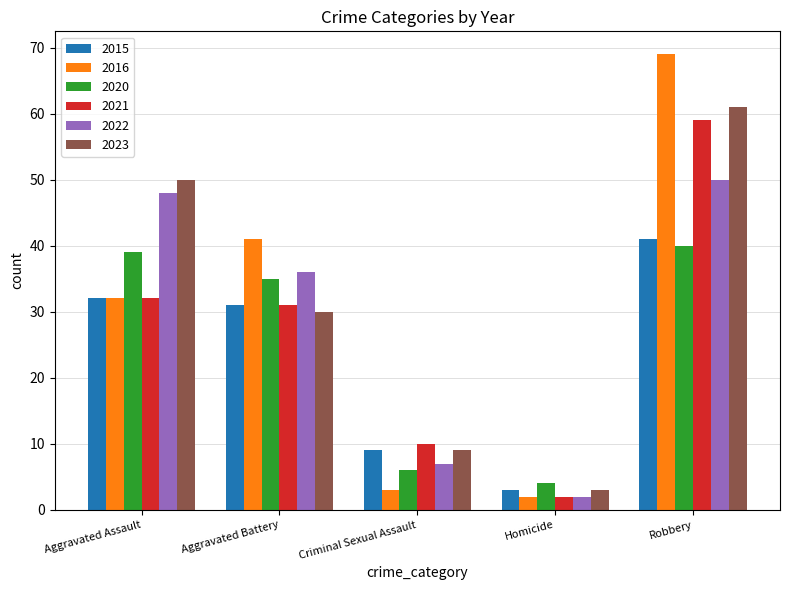

Between Aggravated Assault and Homicide, which series saw the biggest shift?

2023